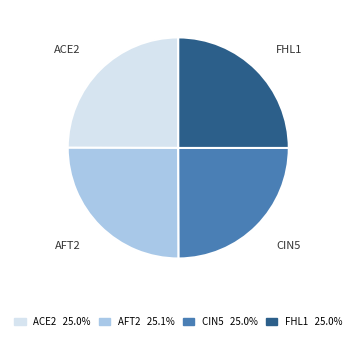

Is there a majority slice in this chart?

No